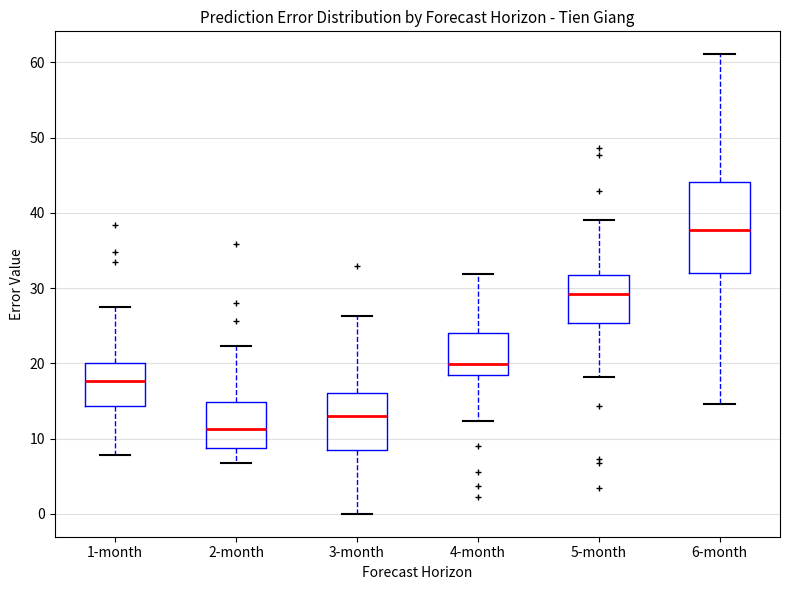

Reading left to right, read every box against the y-axis: the position of its median line, the range the box covers, and the ends of its whiskers. The values are not printed on the chart, so give them approximately, as read against the axis.

1-month: median 18, box 14 to 20, whiskers 8 to 28
2-month: median 11, box 9 to 15, whiskers 7 to 22
3-month: median 13, box 8 to 16, whiskers 0 to 26
4-month: median 20, box 18 to 24, whiskers 12 to 32
5-month: median 29, box 25 to 32, whiskers 18 to 39
6-month: median 38, box 32 to 44, whiskers 15 to 61